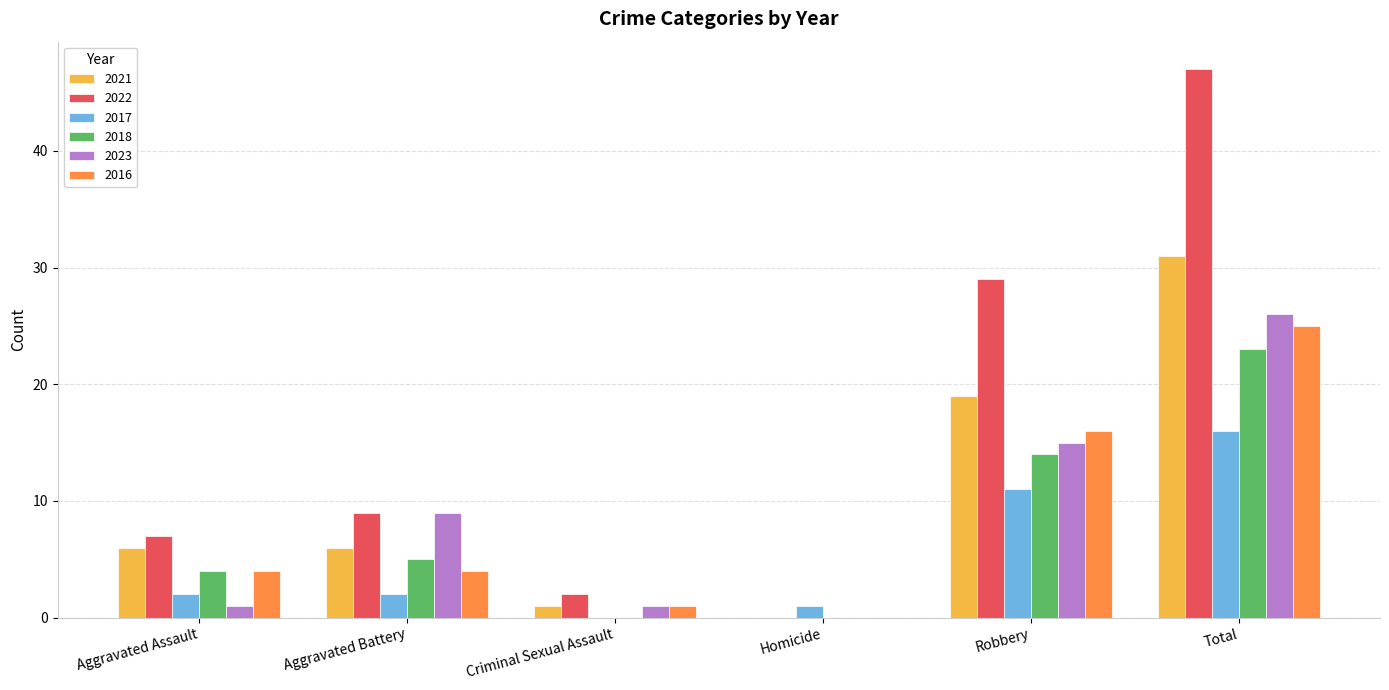

Which series changed the most between Homicide and Robbery?

2022